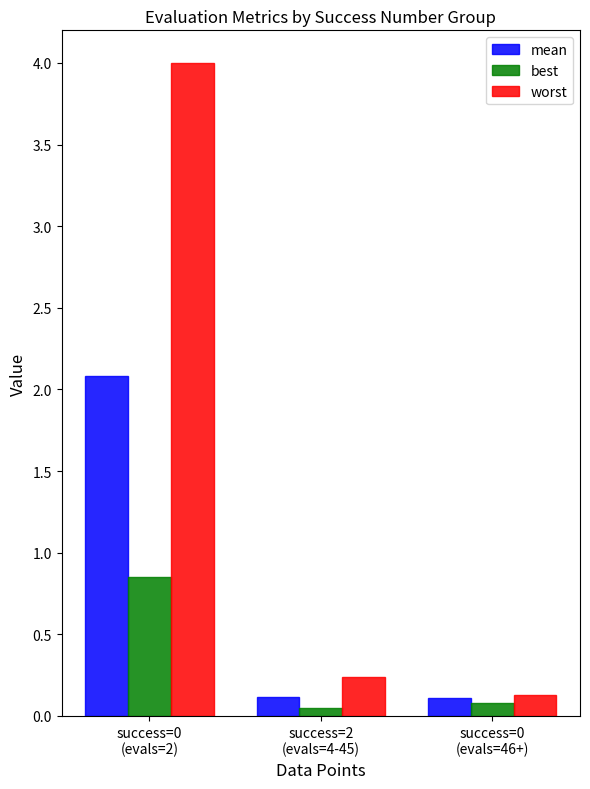

At how many categories does at least one series exceed 0?

3